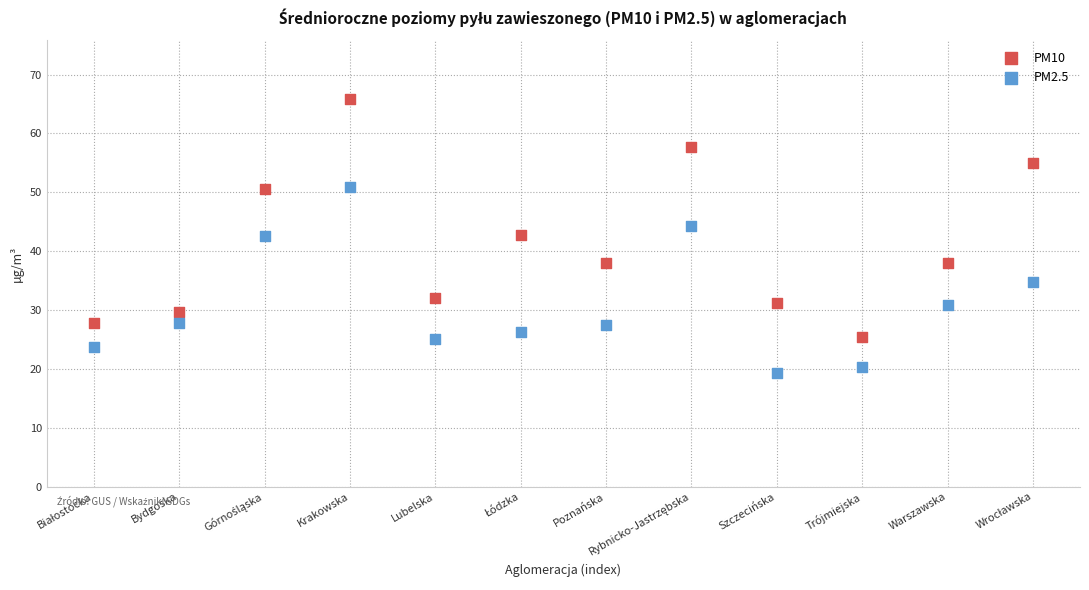

Across all data points, what is the range of Y values (max minus min)?

46.6